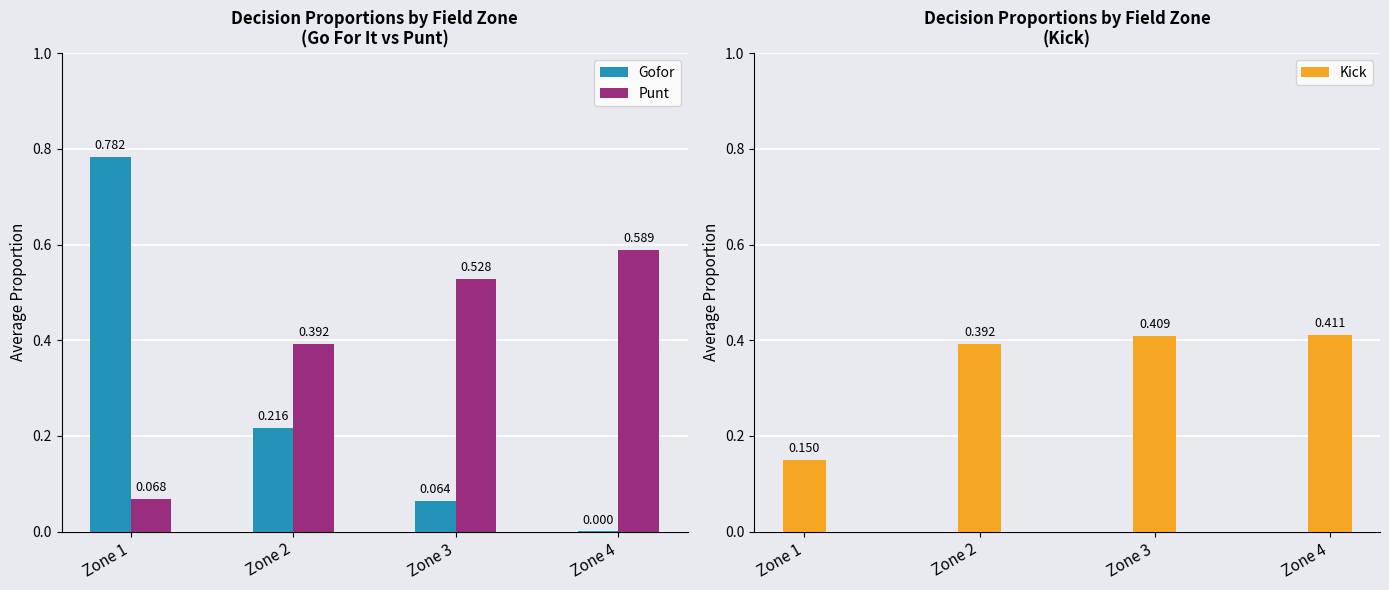

How many series are shown in this chart?

3